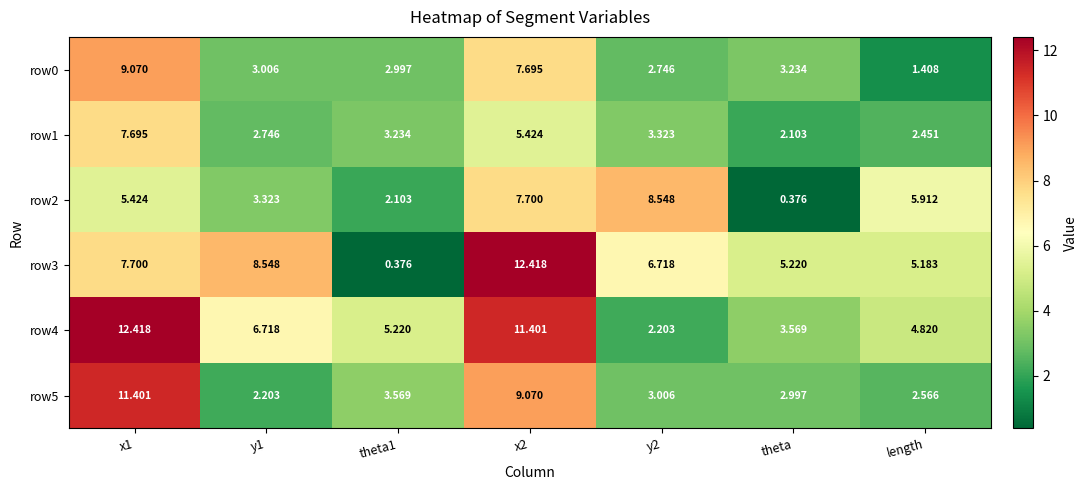

Is the value of row4 at x2 greater than the value of row2 at y2?

Yes